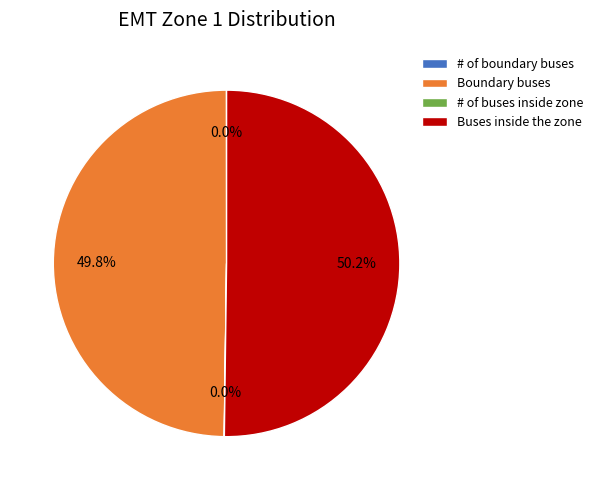

How much of the chart is everything except Buses inside the zone?

49.8%